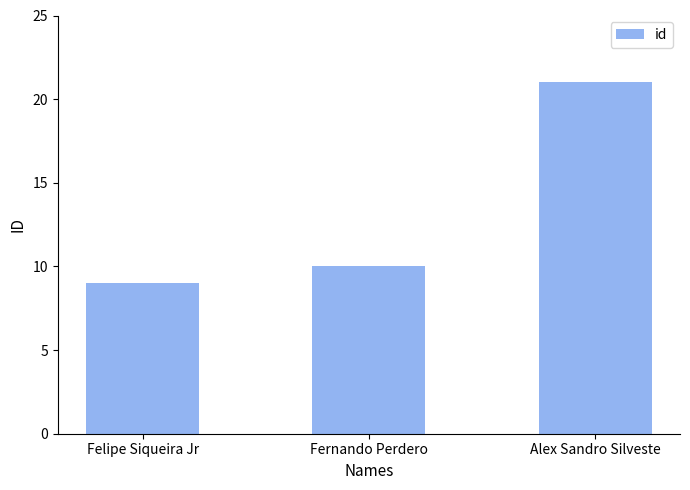

Rank the categories by value from lowest to highest.

Felipe Siqueira Jr, Fernando Perdero, Alex Sandro Silveste